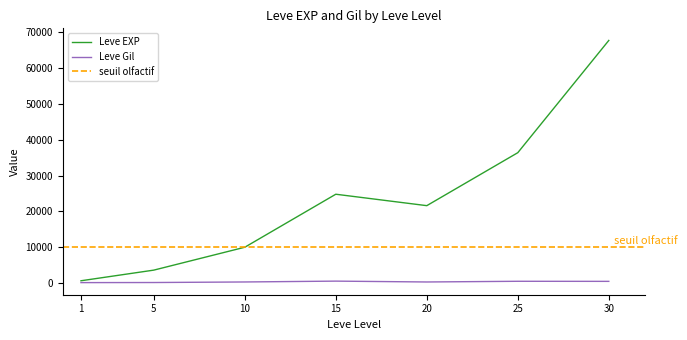

True or false: Leve Gil and Leve EXP intersect in this chart.

False